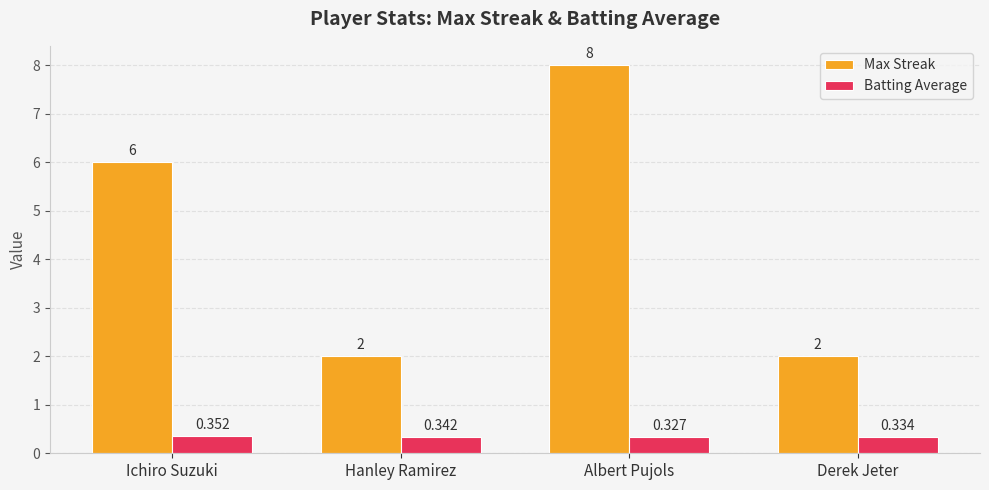

Which series changed the most between Hanley Ramirez and Albert Pujols?

Max Streak